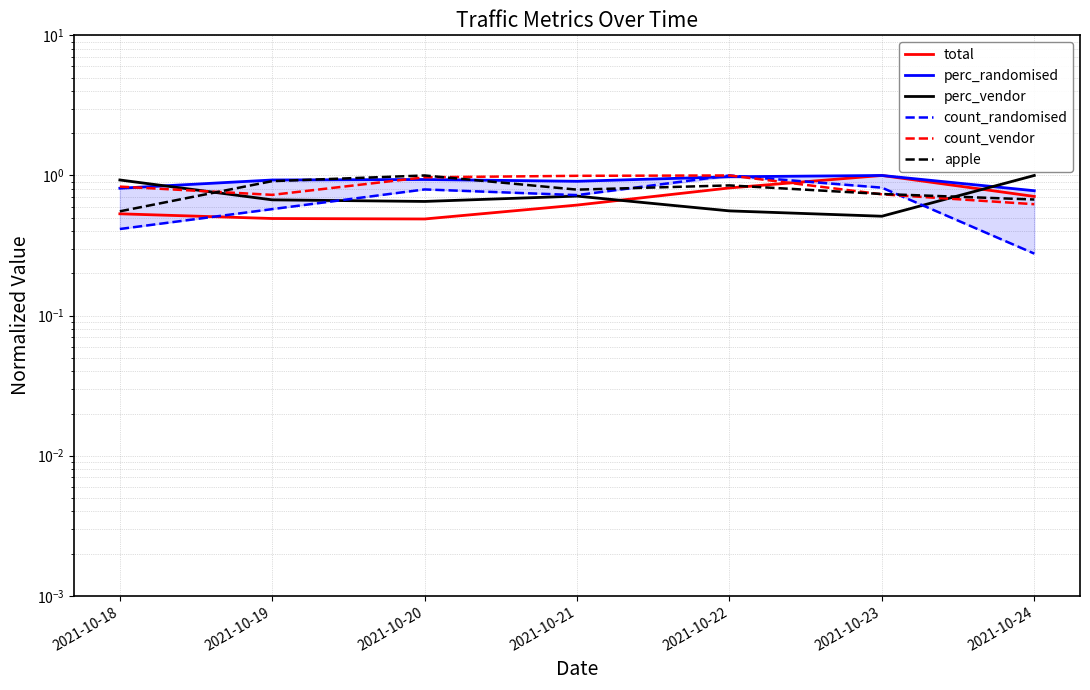

What is the approximate value of apple at 2021-10-23?

0.7